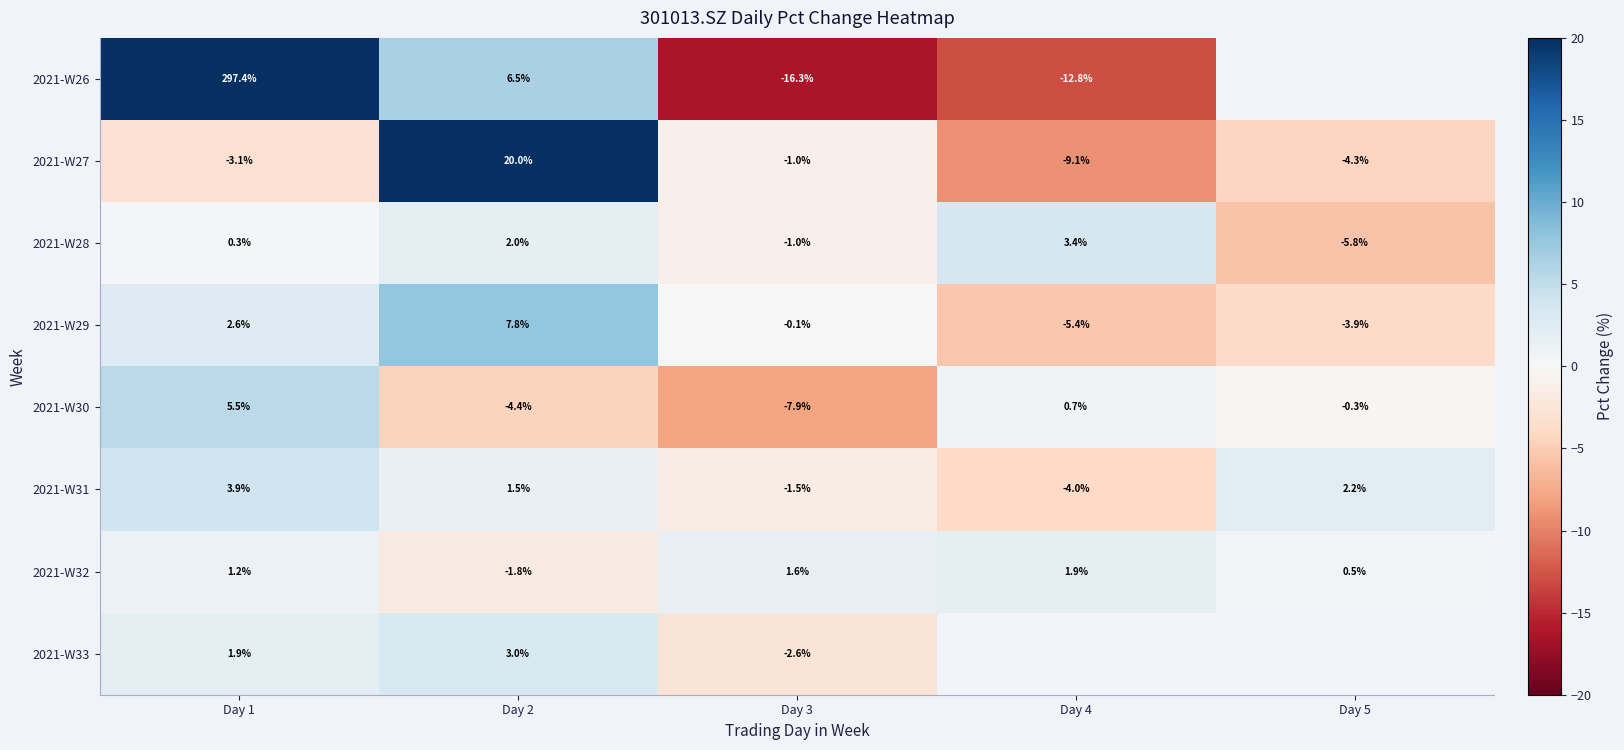

What is the difference between the maximum and minimum values in the 2021-W27 series?

29.1